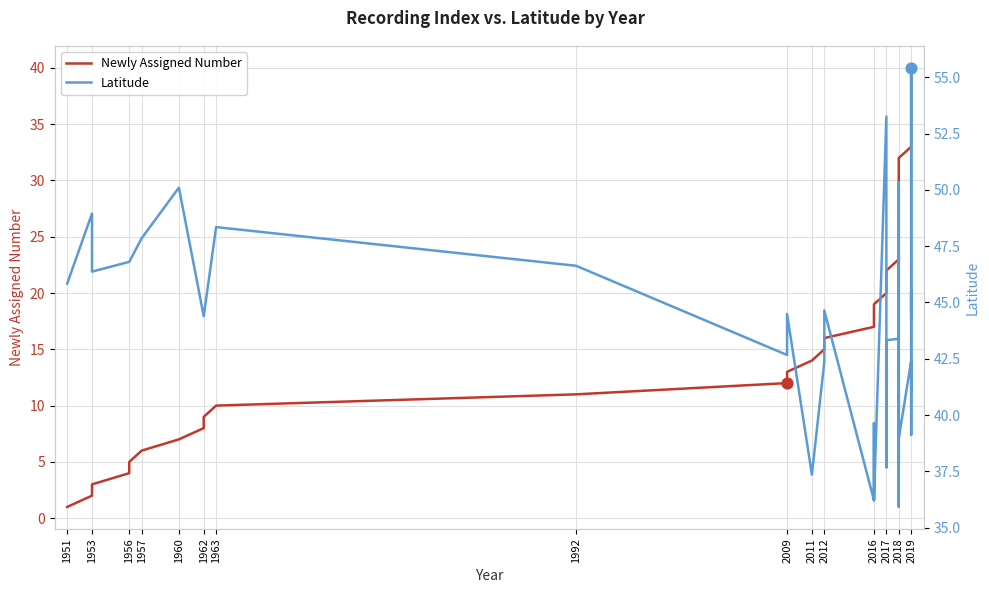

What is the total value across all series at 2018?

66.4